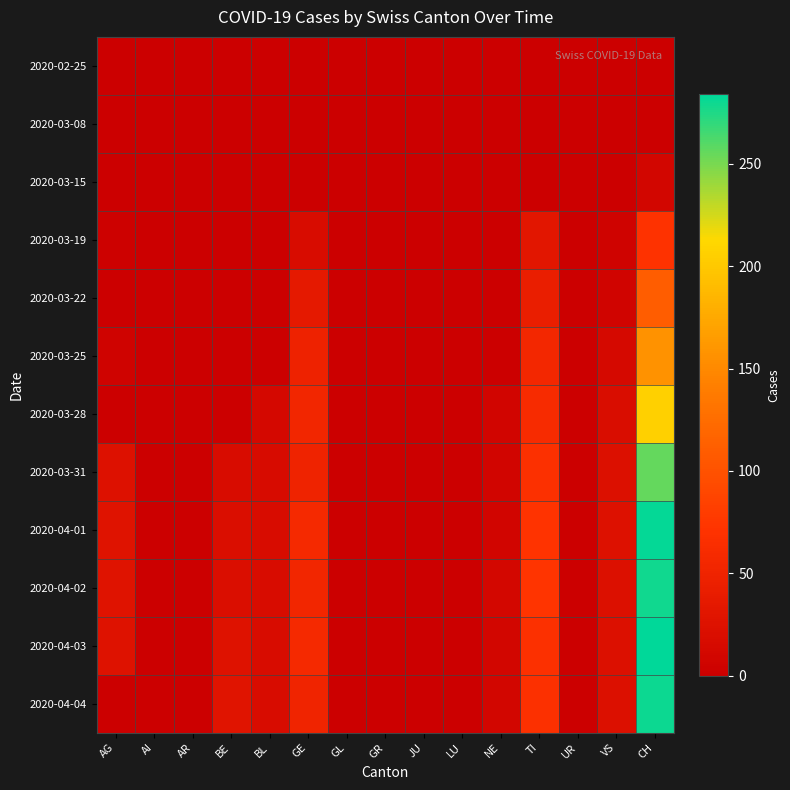

Reading left to right, transcribe all the data shown in this chart.

2020-02-25: AG=0	AI=0	AR=0	BE=0	BL=0	GE=0	GL=0	GR=0	JU=0	LU=0	NE=0	TI=0	UR=0	VS=0	CH=0
2020-03-08: AG=0	AI=0	AR=0	BE=0	BL=0	GE=0	GL=0	GR=0	JU=0	LU=0	NE=0	TI=0	UR=0	VS=0	CH=1
2020-03-15: AG=0	AI=0	AR=0	BE=0	BL=0	GE=0	GL=0	GR=0	JU=0	LU=0	NE=0	TI=0	UR=0	VS=0	CH=9
2020-03-19: AG=3	AI=0	AR=0	BE=0	BL=0	GE=18	GL=0	GR=0	JU=0	LU=0	NE=0	TI=32	UR=0	VS=5	CH=70
2020-03-22: AG=0	AI=0	AR=0	BE=0	BL=0	GE=36	GL=0	GR=0	JU=0	LU=0	NE=0	TI=43	UR=0	VS=7	CH=110
2020-03-25: AG=5	AI=0	AR=0	BE=0	BL=0	GE=48	GL=0	GR=0	JU=0	LU=0	NE=0	TI=55	UR=0	VS=14	CH=157
2020-03-28: AG=0	AI=0	AR=0	BE=0	BL=13	GE=54	GL=0	GR=0	JU=0	LU=0	NE=8	TI=60	UR=0	VS=19	CH=206
2020-03-31: AG=25	AI=0	AR=0	BE=18	BL=16	GE=49	GL=0	GR=0	JU=0	LU=0	NE=8	TI=67	UR=0	VS=23	CH=256
2020-04-01: AG=27	AI=0	AR=0	BE=21	BL=17	GE=58	GL=0	GR=0	JU=0	LU=0	NE=8	TI=72	UR=0	VS=25	CH=282
2020-04-02: AG=27	AI=0	AR=0	BE=20	BL=18	GE=54	GL=0	GR=0	JU=0	LU=0	NE=10	TI=73	UR=0	VS=24	CH=279
2020-04-03: AG=26	AI=0	AR=0	BE=26	BL=18	GE=58	GL=0	GR=0	JU=0	LU=0	NE=9	TI=67	UR=0	VS=23	CH=284
2020-04-04: AG=0	AI=0	AR=0	BE=28	BL=17	GE=51	GL=0	GR=0	JU=0	LU=0	NE=9	TI=67	UR=0	VS=23	CH=280